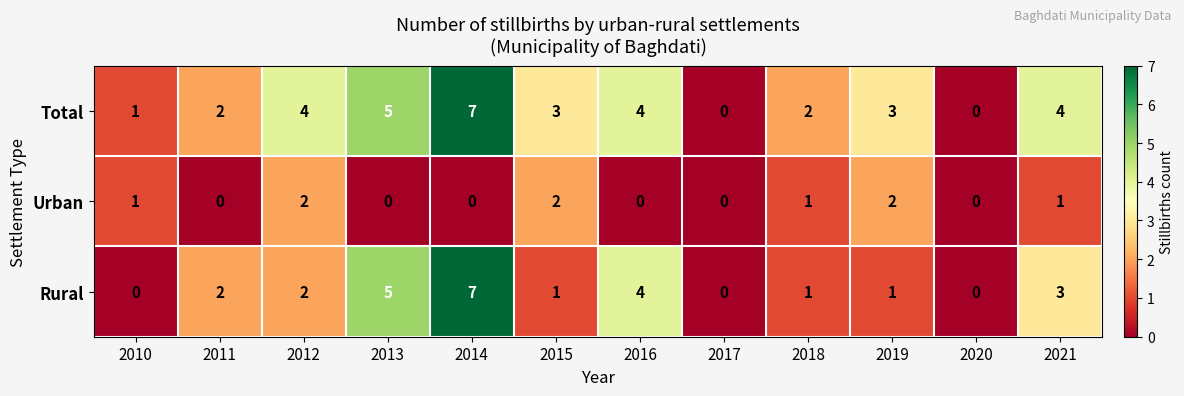

What is the spread (max minus min) of values at 2014?

7